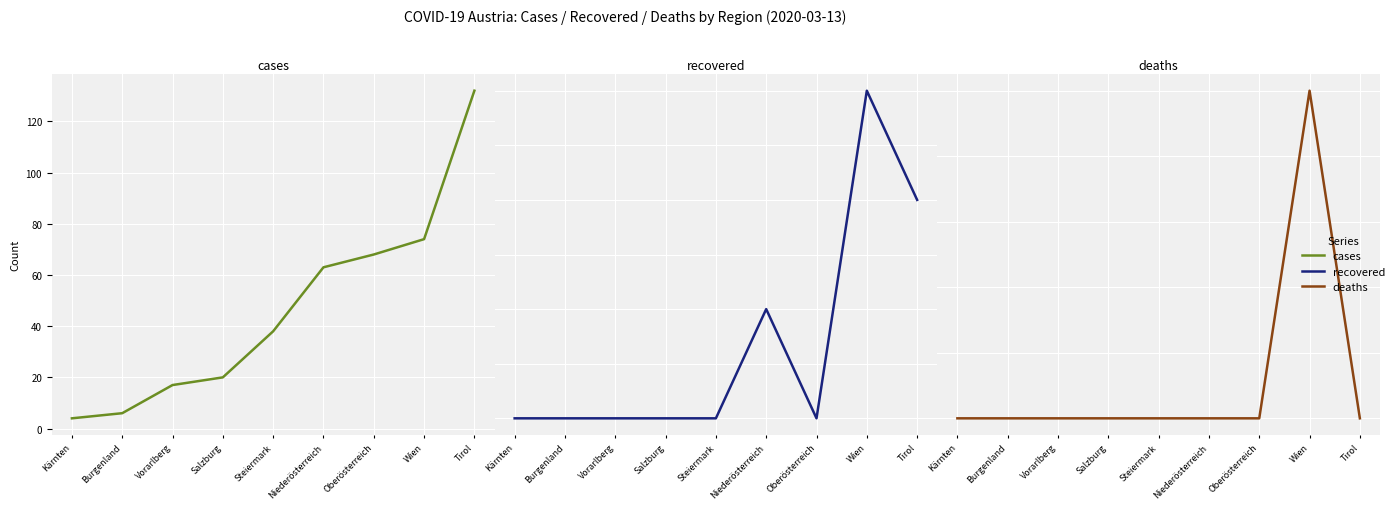

Where is the first local maximum for recovered?

Niederösterreich